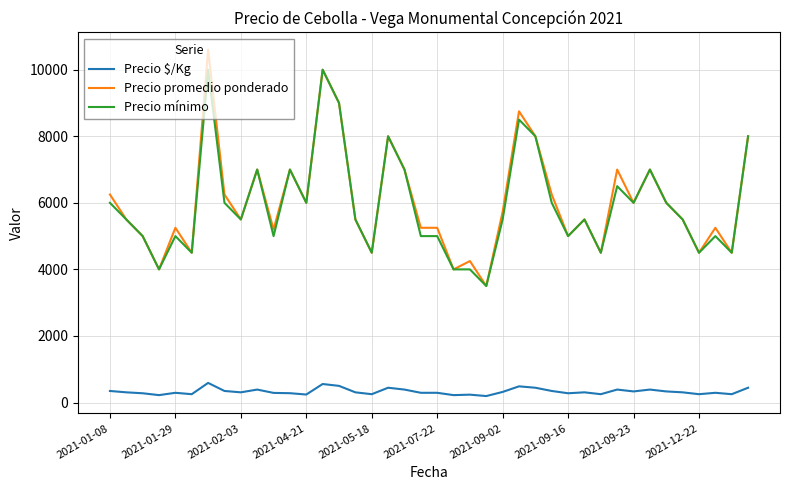

List the series in order of their peak value, lowest first.

Precio $/Kg, Precio mínimo, Precio promedio ponderado